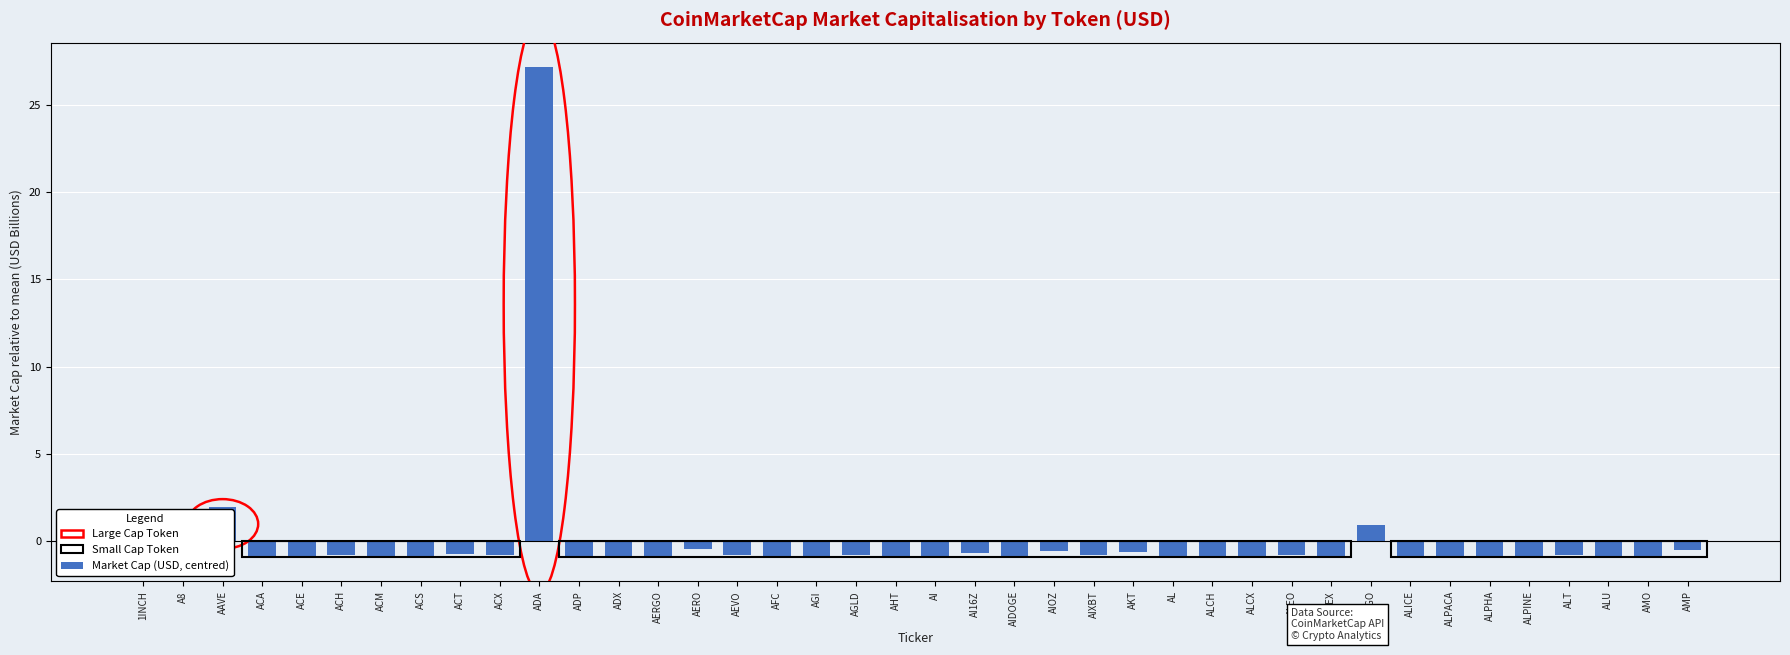

What is the smallest value displayed?

-0.9